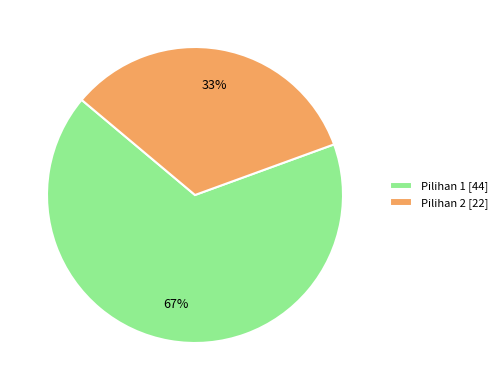

Which slice represents more than half of the pie?

Pilihan 1